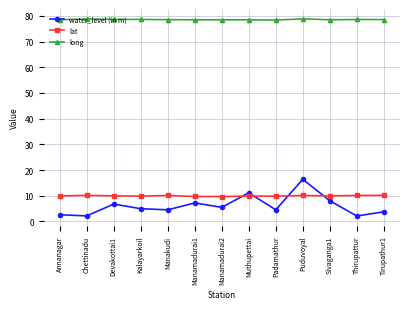

True or false: water_level (in m) has a value of 6.8 at Devakottai1.

True